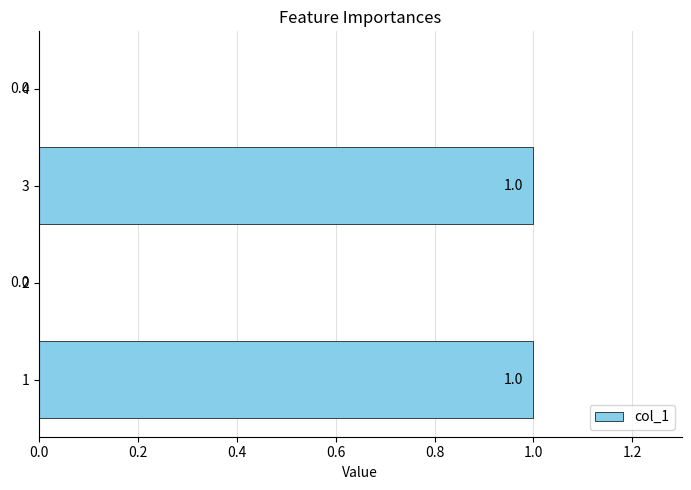

True or false: the data shows 2 at 3.

False